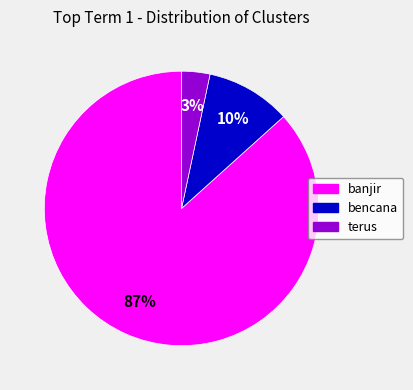

True or false: bencana accounts for 15% of the total.

False